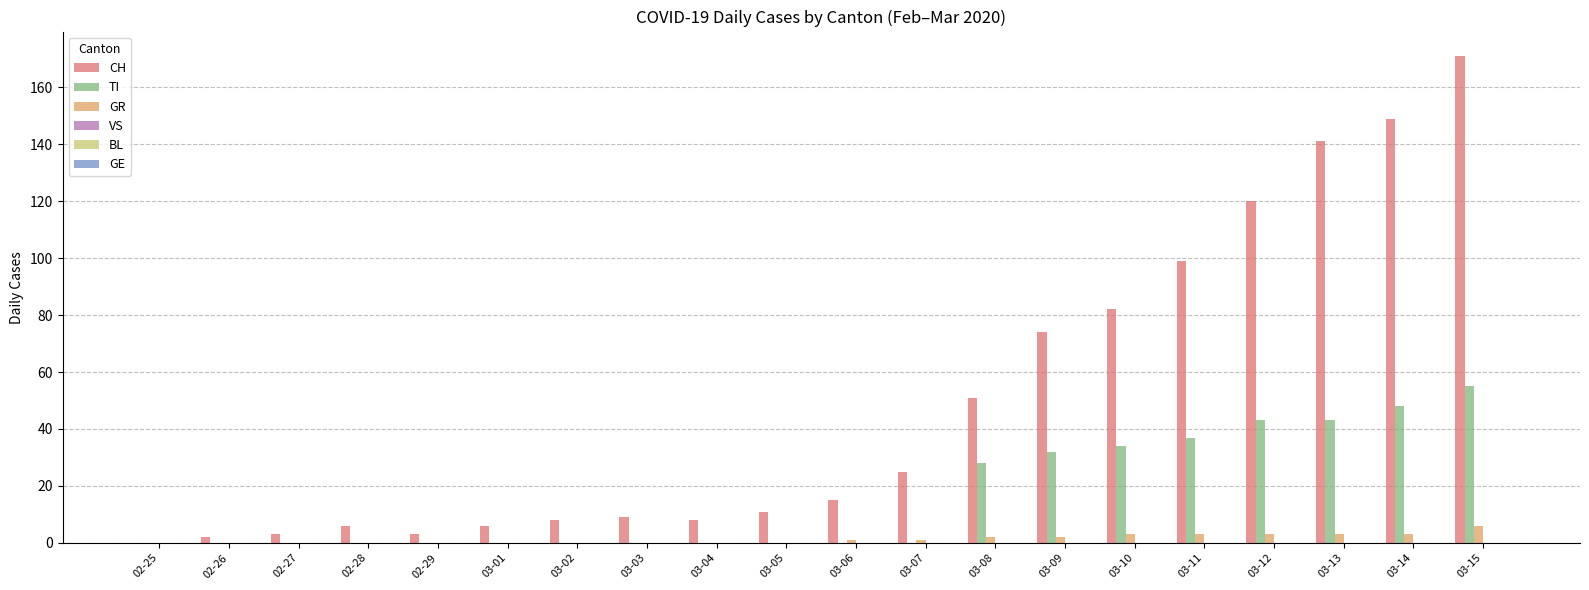

What is the highest value of the TI series?

55